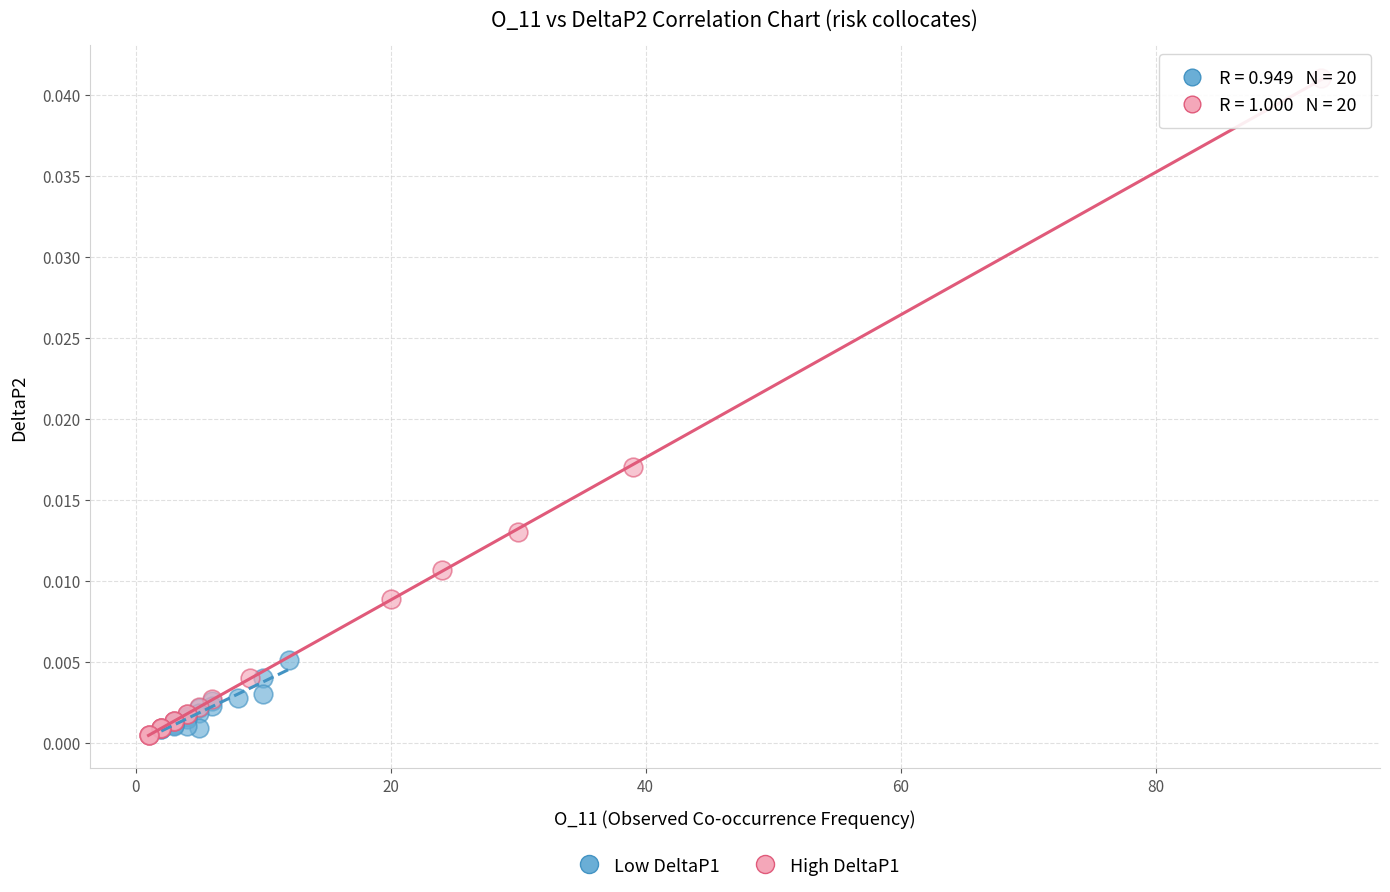

What are all the series names shown in the legend?

Low DeltaP1, High DeltaP1